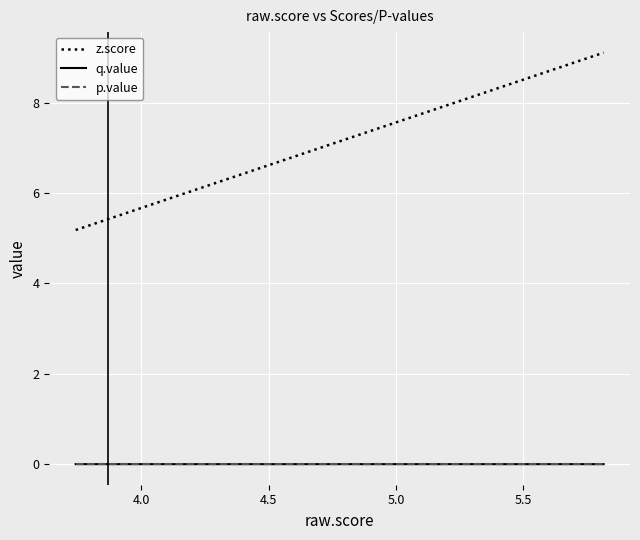

Which series has the largest total across all categories?

z.score